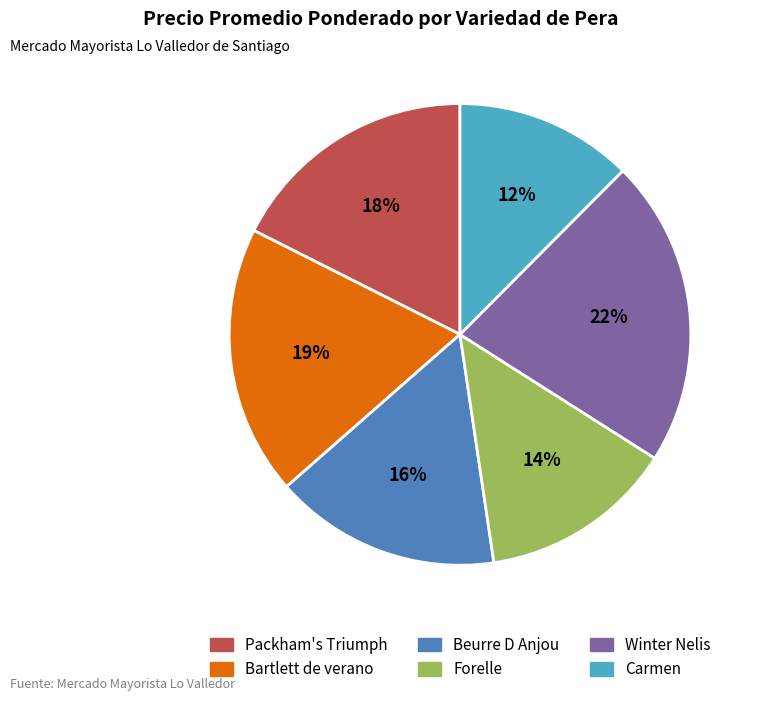

What percentage is the Packham's Triumph slice, to the nearest percent?

18%